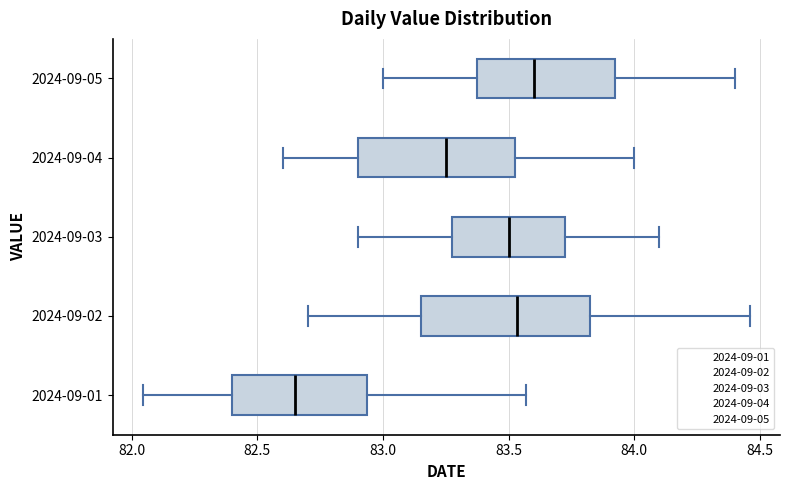

Reading bottom to top, transcribe this box plot: for each box, give where its median line is, the range the box spans, and where its two whiskers end, as read against the x-axis. The values are not printed on the chart, so give them approximately, as read against the axis.

2024-09-01: median 82.65, box 82.40 to 82.95, whiskers 82.05 to 83.55
2024-09-02: median 83.55, box 83.15 to 83.85, whiskers 82.70 to 84.45
2024-09-03: median 83.50, box 83.30 to 83.75, whiskers 82.90 to 84.10
2024-09-04: median 83.25, box 82.90 to 83.55, whiskers 82.60 to 84.00
2024-09-05: median 83.60, box 83.40 to 83.95, whiskers 83.00 to 84.40